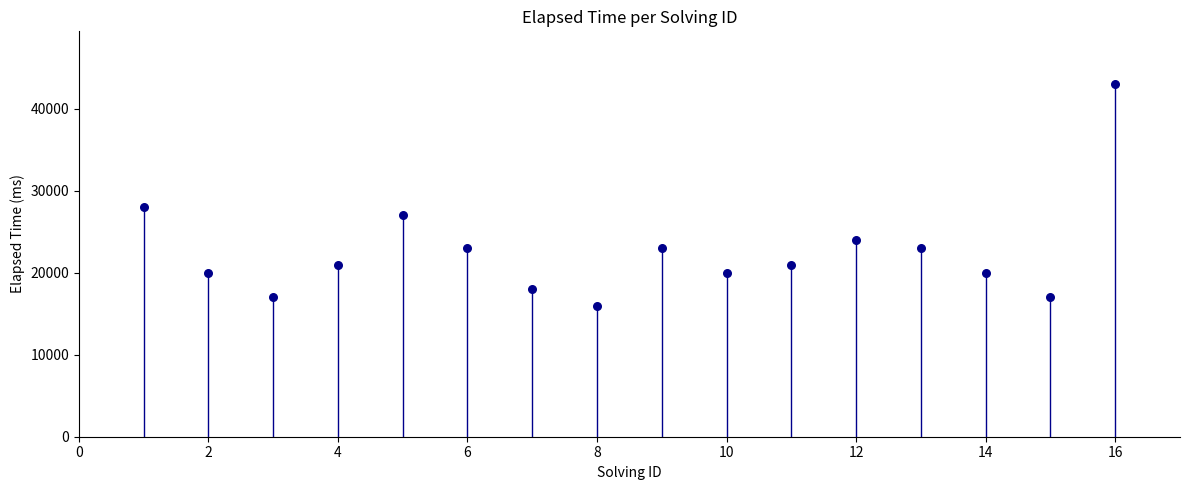

What Y value in the scatter plot is closest to 29500?

28000